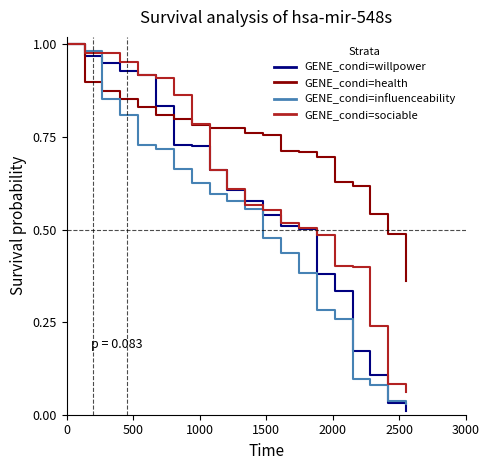

Rank the series by their average value, from highest to lowest.

GENE_condi=health, GENE_condi=sociable, GENE_condi=willpower, GENE_condi=influenceability